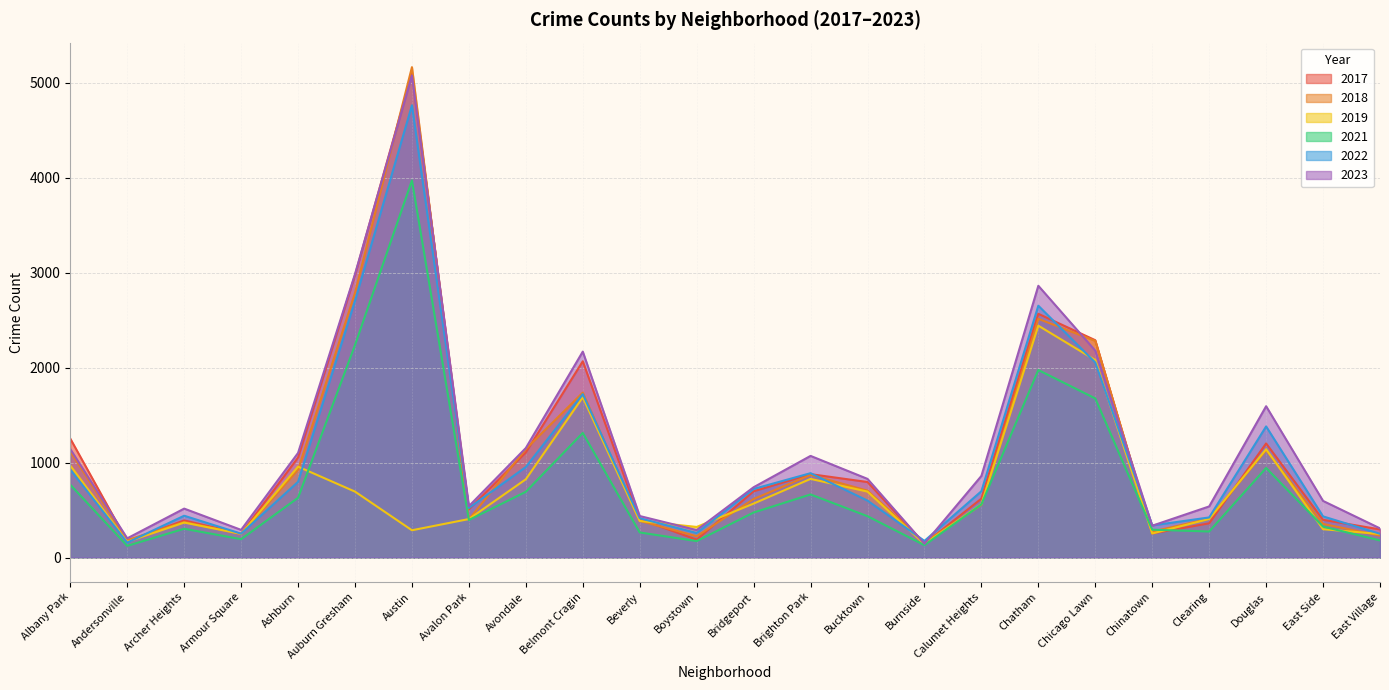

How many data points does each series have?

24